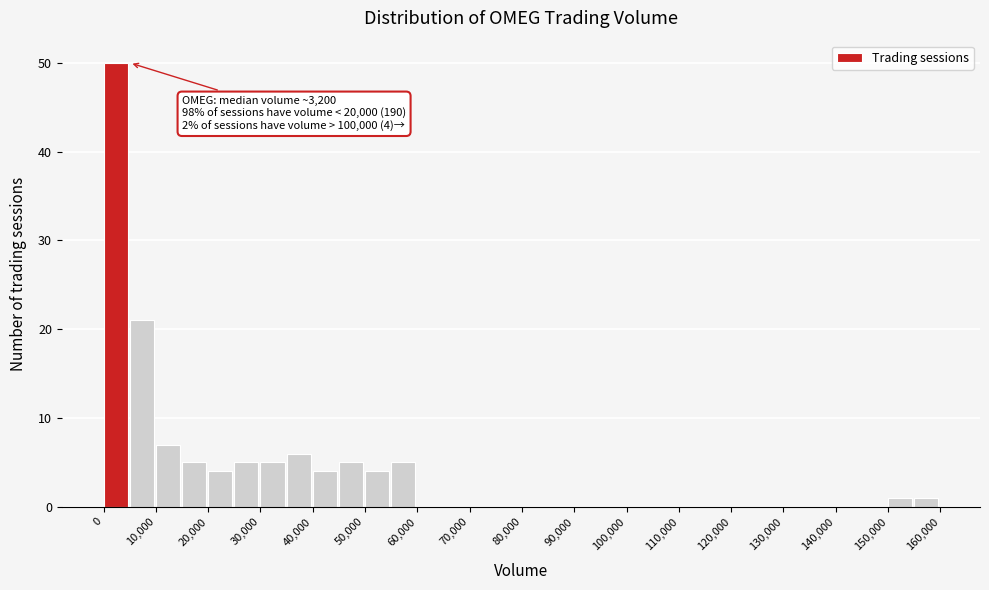

Over which range of the x-axis is the bar tallest?

0 to 5000